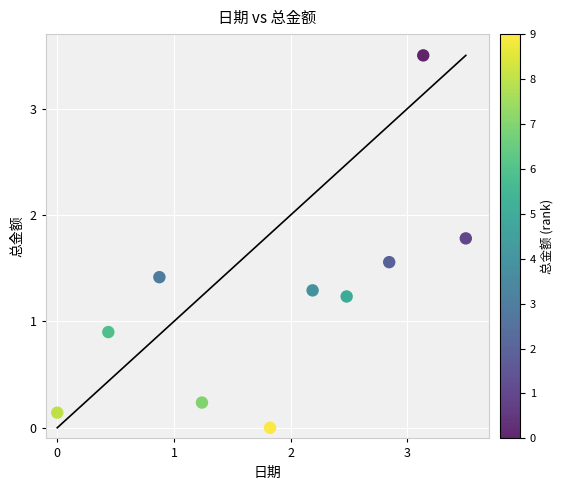

What is the range of X values (max minus min)?

3.5